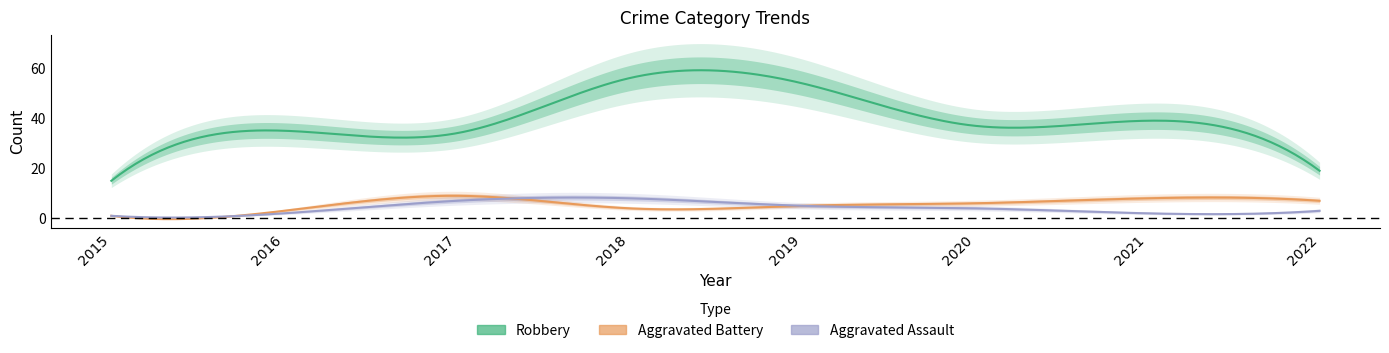

How many distinct data groups are displayed?

3